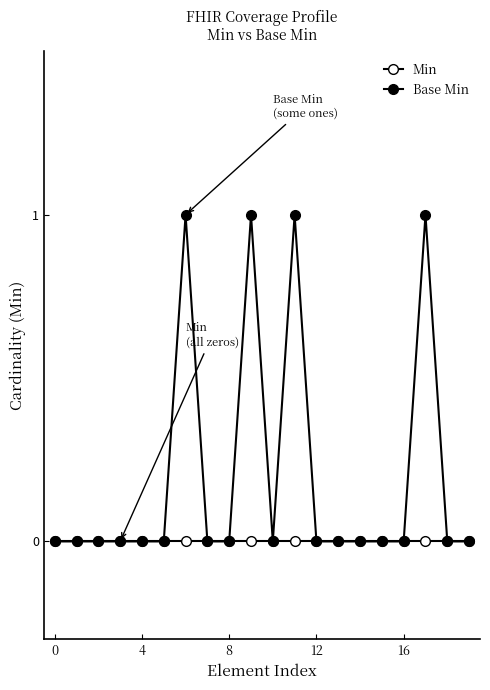

Is this an area chart (filled region under the line)?

No